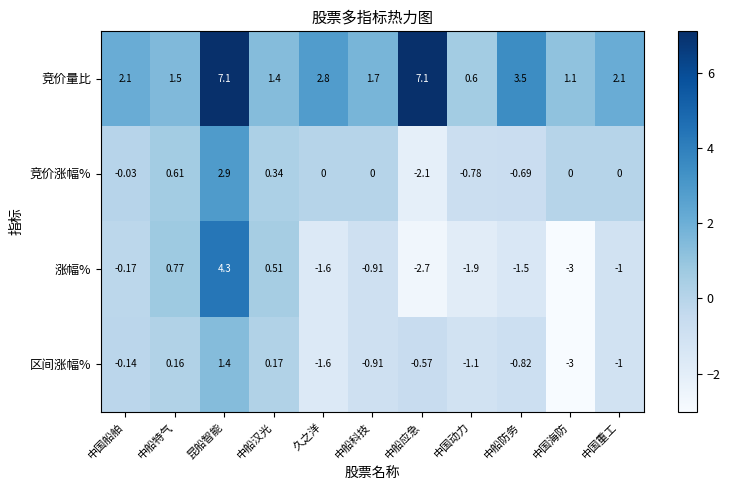

What is the spread (max minus min) of values at 中船应急?

9.8